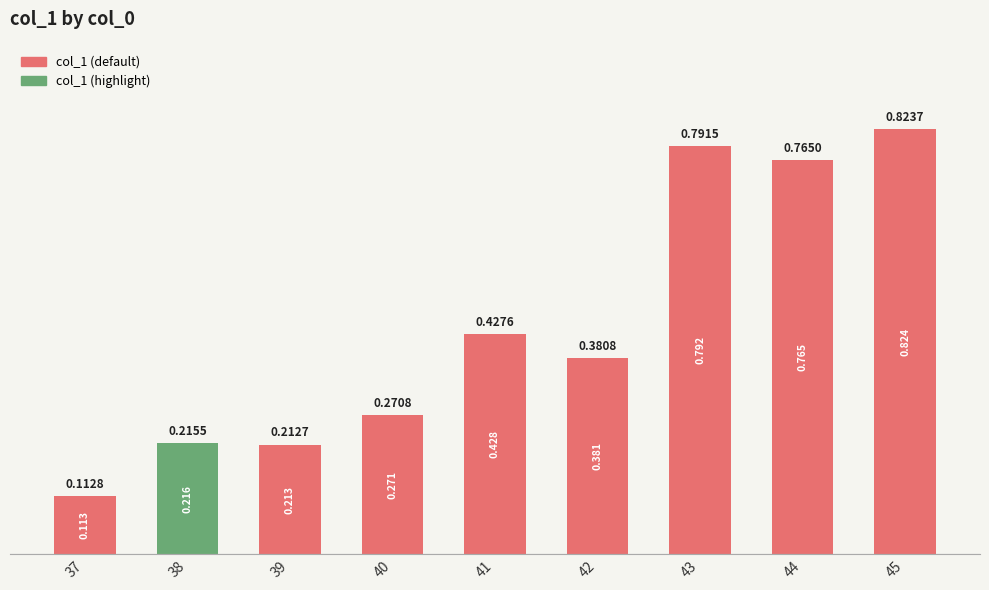

What is the change in value from 37 to 45?

+0.7